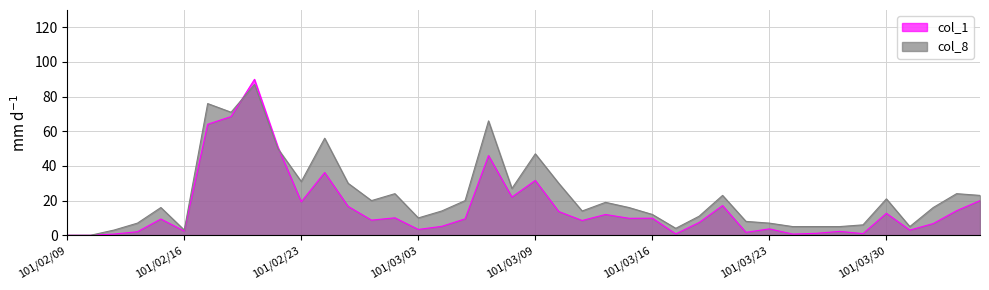

The value of col_8 at 101/03/19 is 1.6. True or false?

False